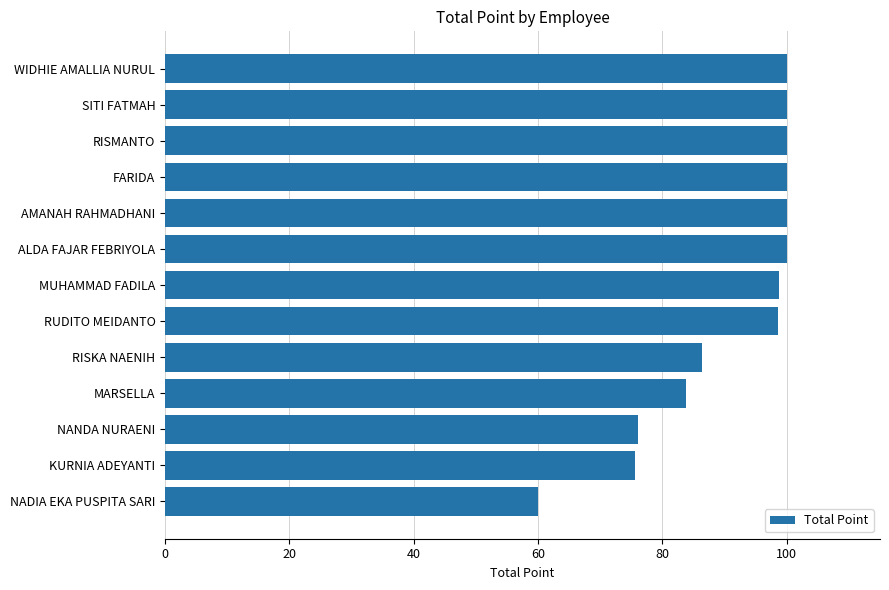

What is the sum of the values at NADIA EKA PUSPITA SARI and RISKA NAENIH?

146.3